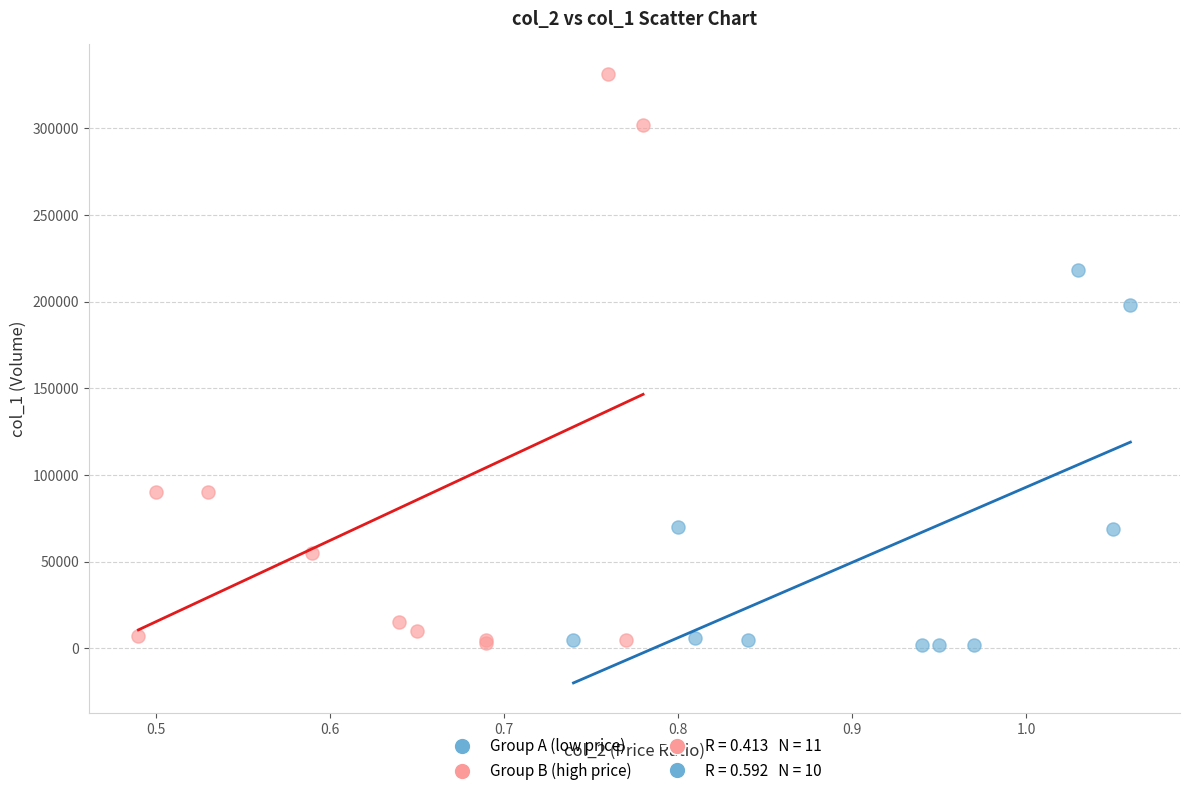

Which series reaches the maximum Y coordinate?

Group B (high price)